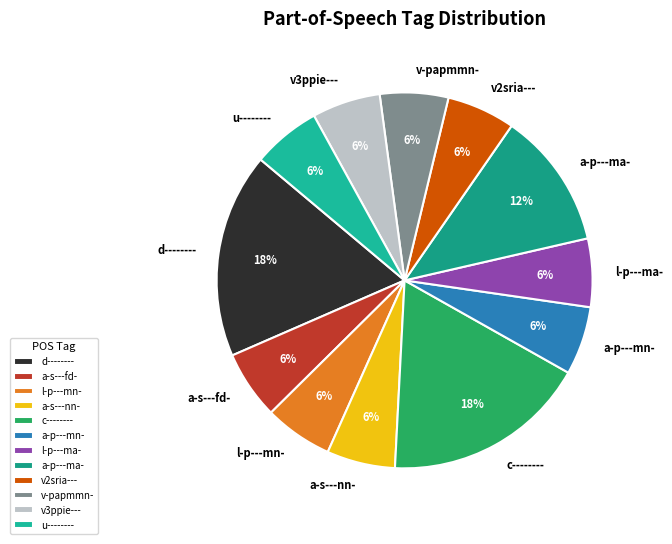

What percentage is the a-s---fd- slice, to the nearest percent?

6%